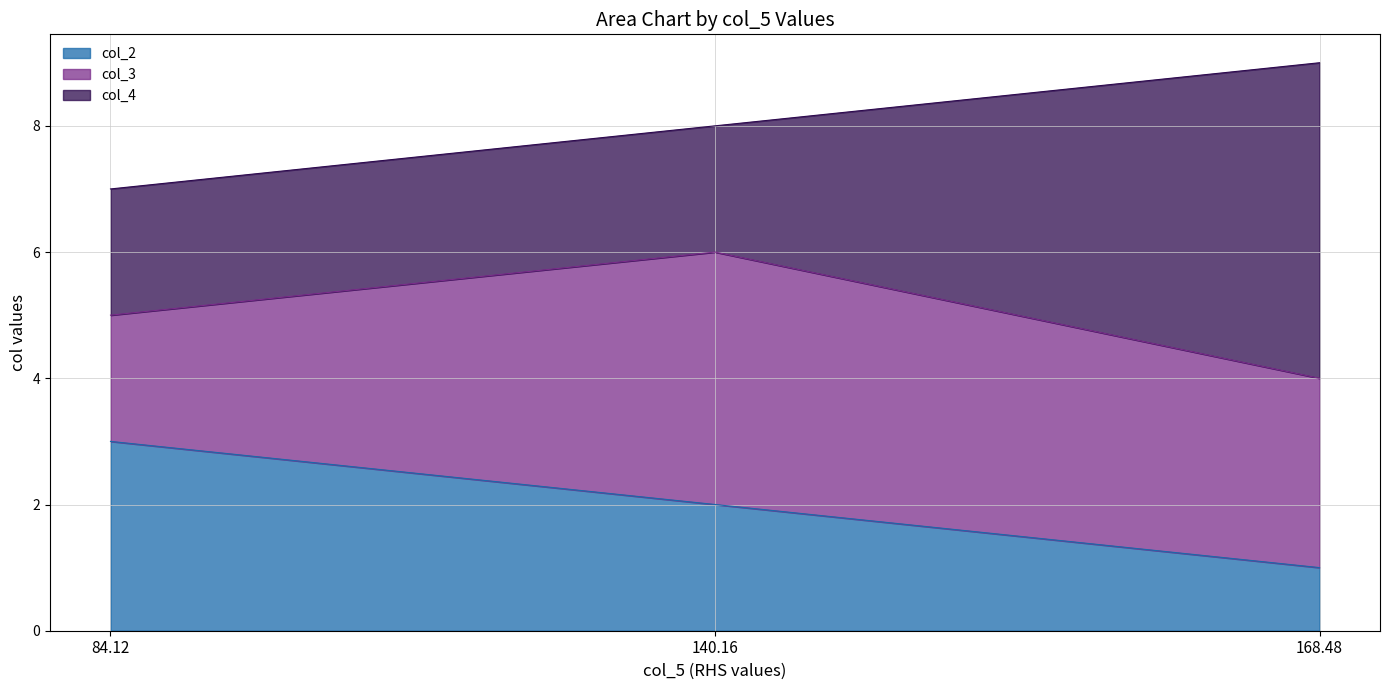

Which series changed the most between 84.12 and 168.48?

col_4